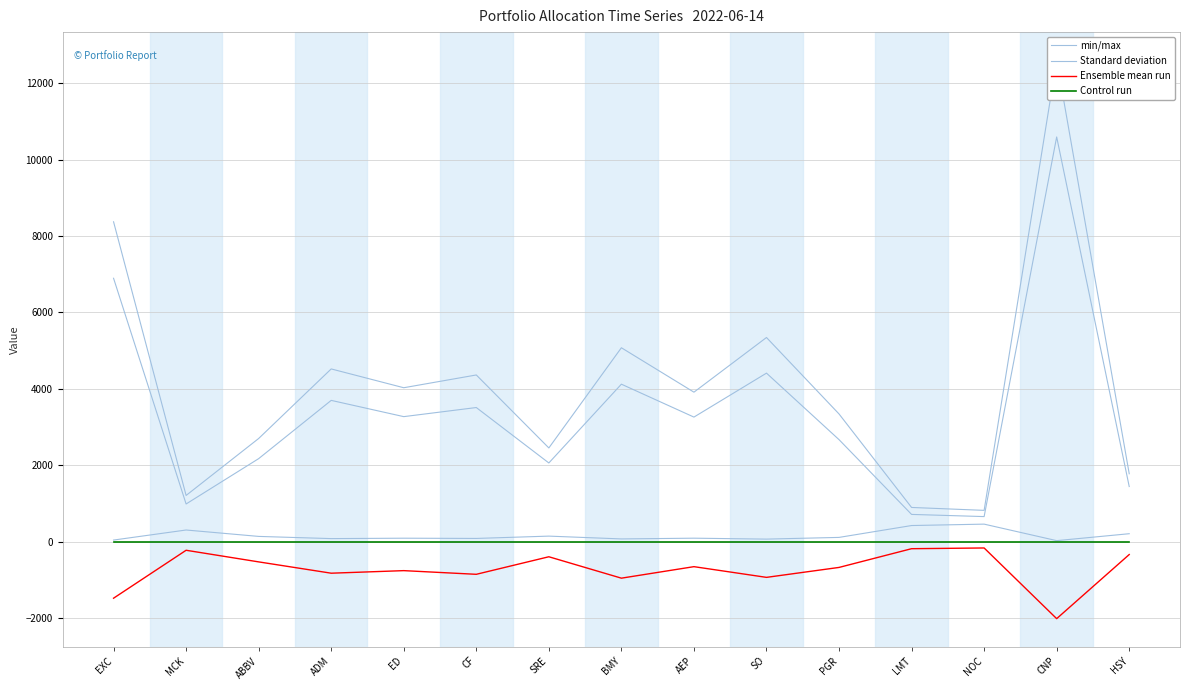

True or false: Ensemble mean run has more than 0 interior local peaks.

True